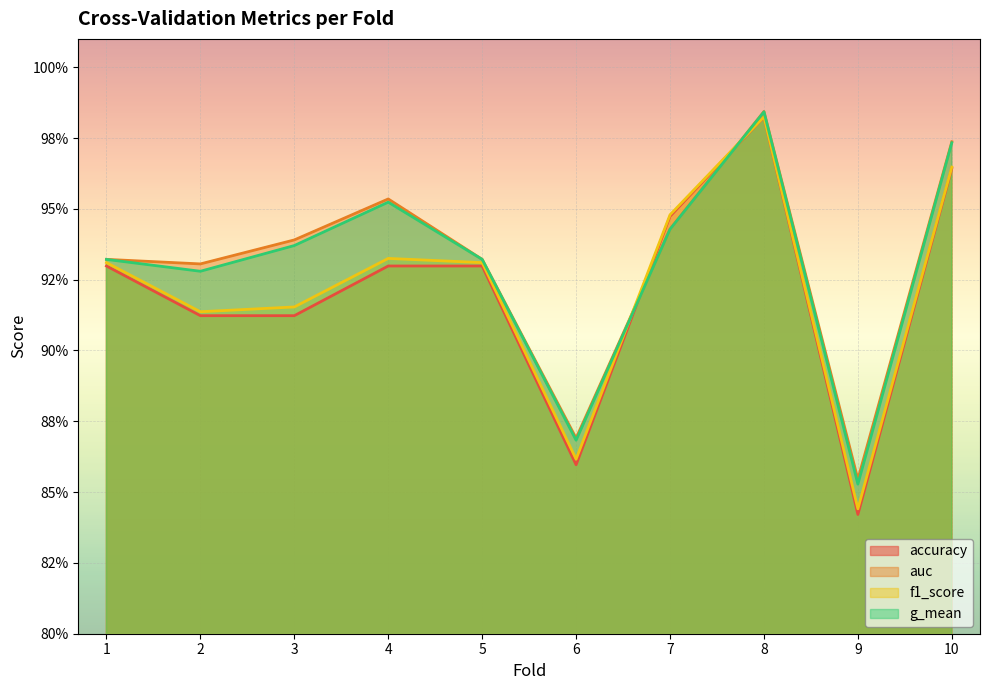

Which has a higher value, 3 or 8?

8